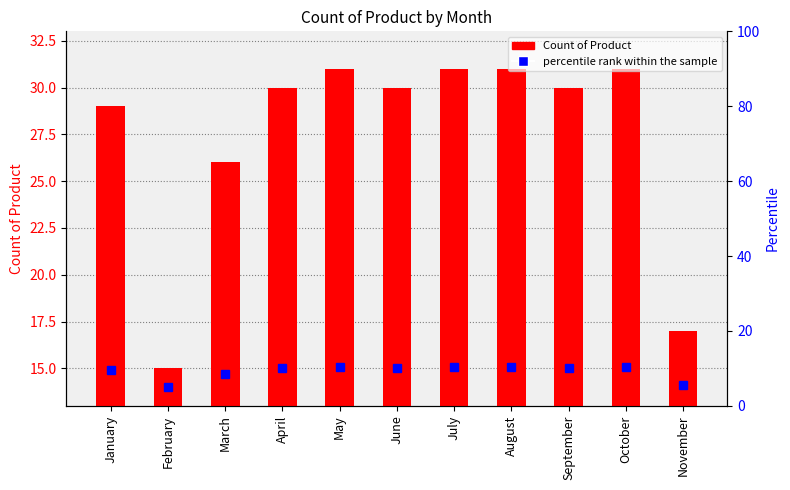

At which category is the sum across all series the highest?

May